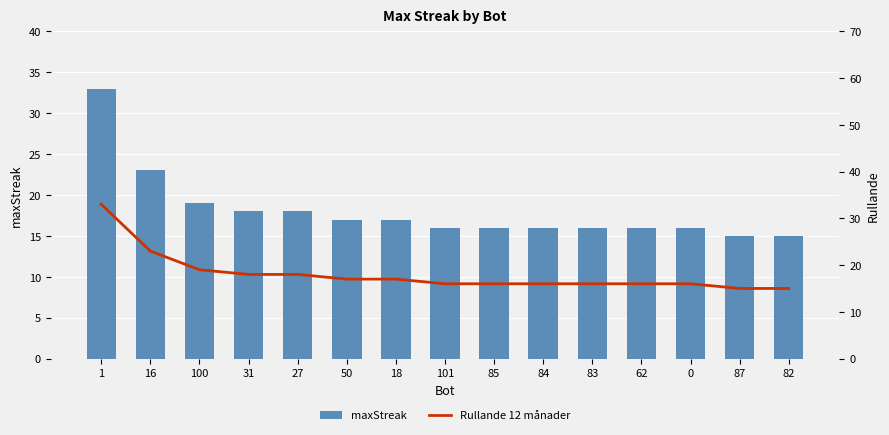

Reading left to right, what are all the values shown in this chart?

maxStreak: 33	23	19	18	18	17	17	16	16	16	16	16	16	15	15
Rullande 12 månader: 33	23	19	18	18	17	17	16	16	16	16	16	16	15	15